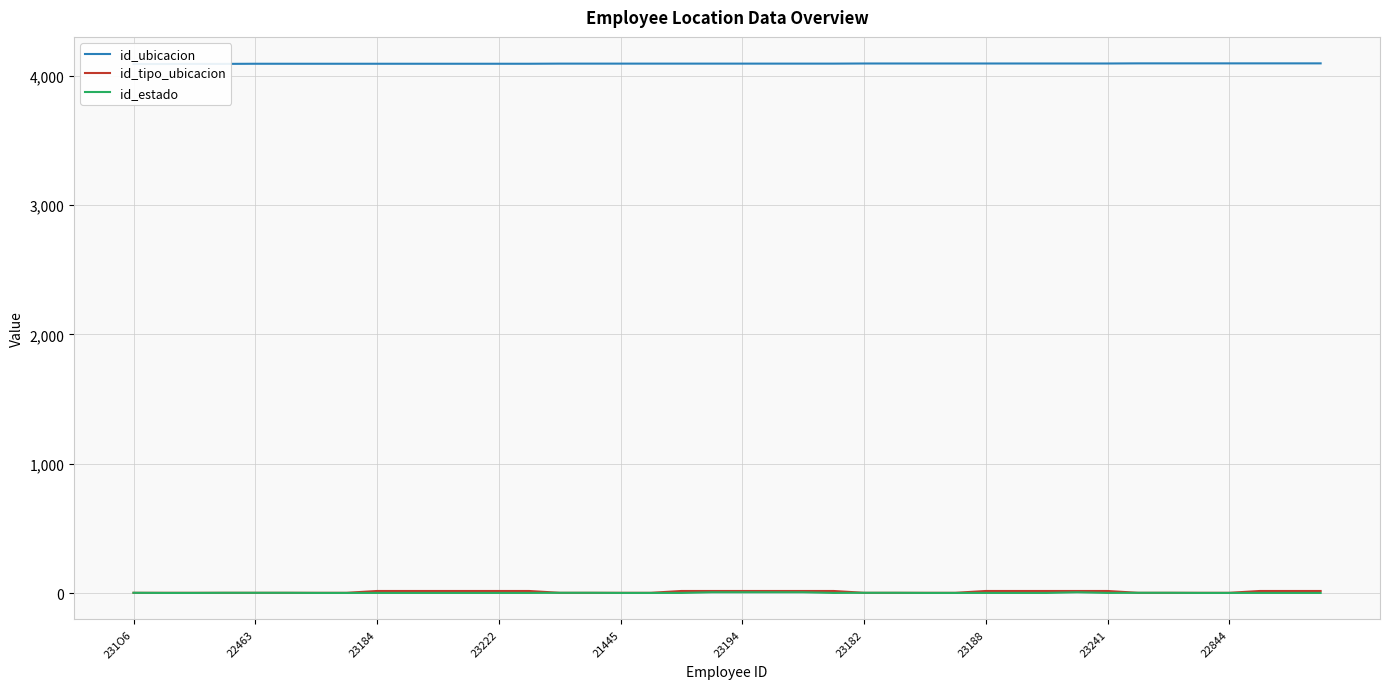

Does the chart have visible grid lines?

Yes